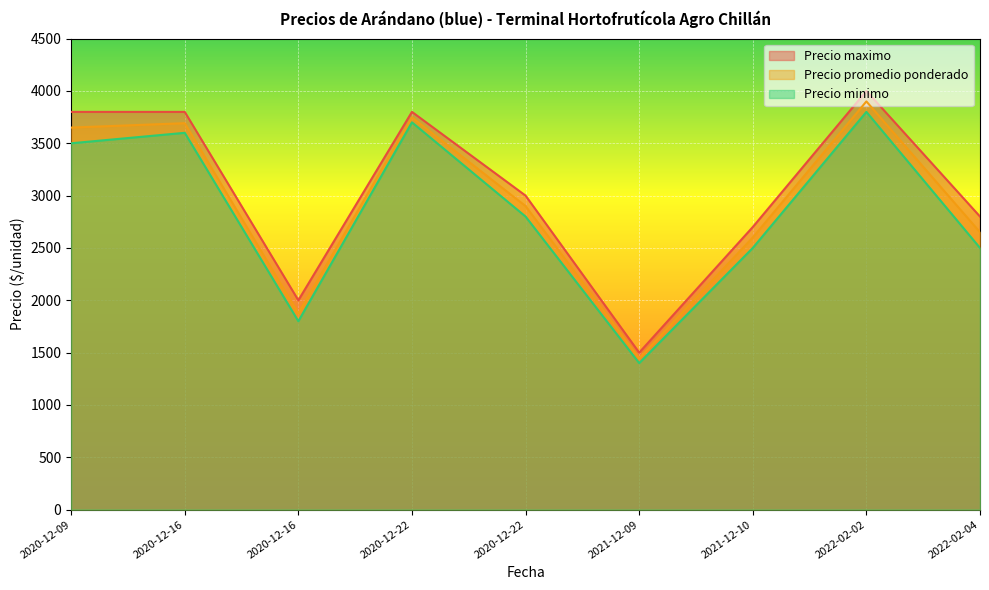

Where is the first local minimum for Precio minimo?

2020-12-16